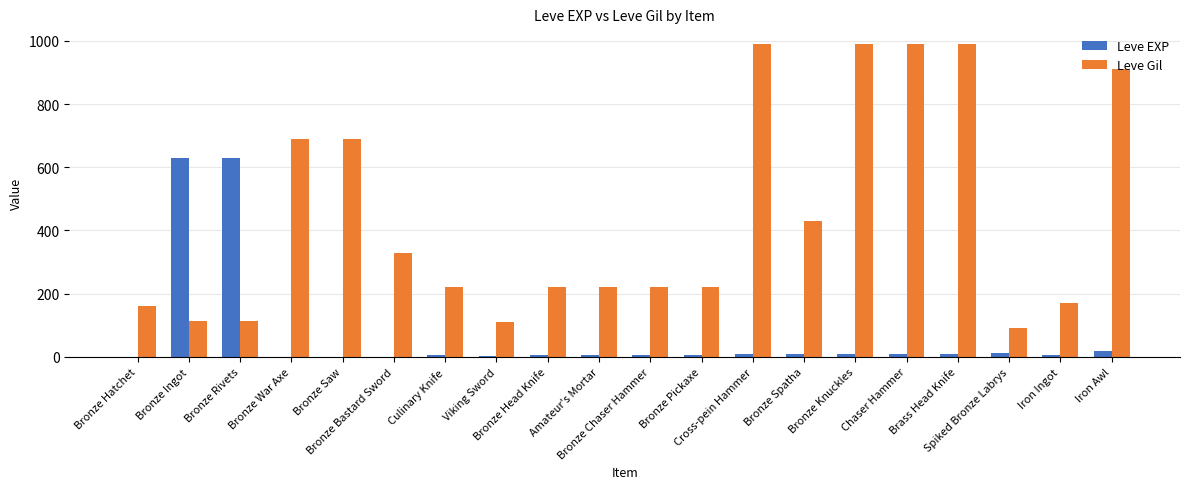

What is the sum of all Leve Gil values?

8869